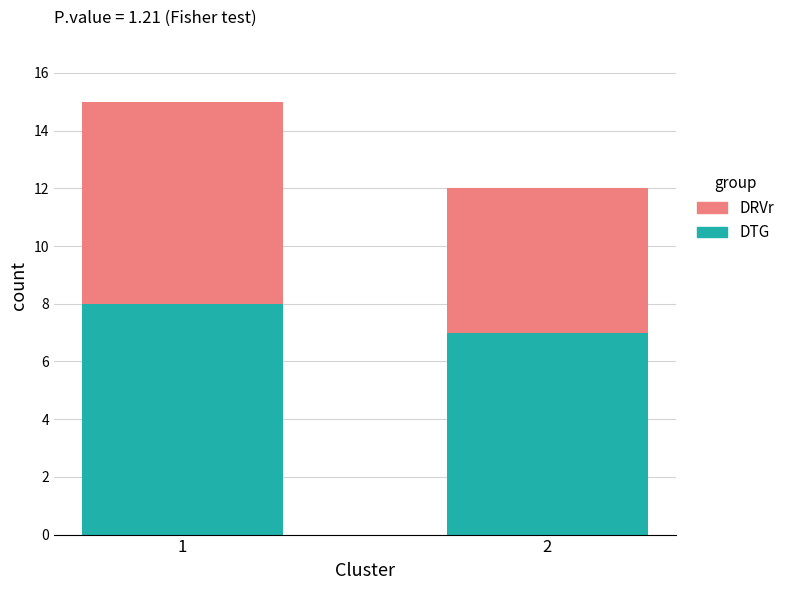

Where is DTG nearest to the value 7?

2